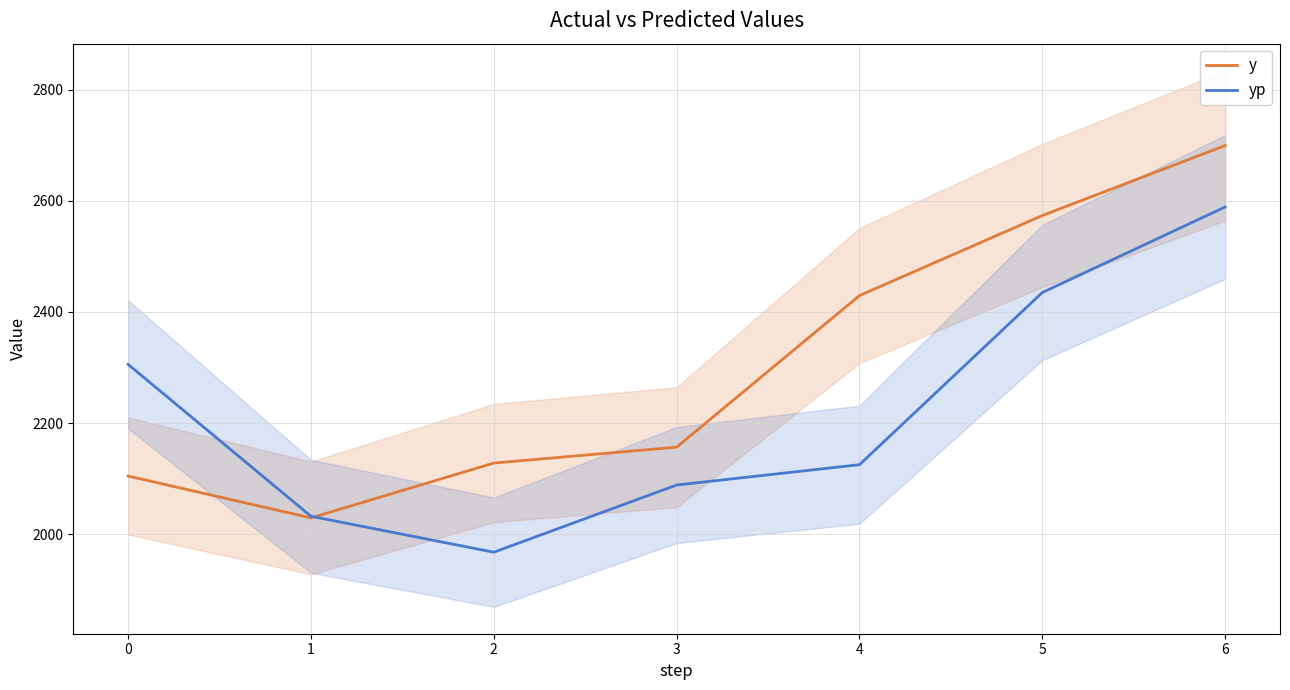

What is the difference between the second highest and minimum values in the y series?

544.0